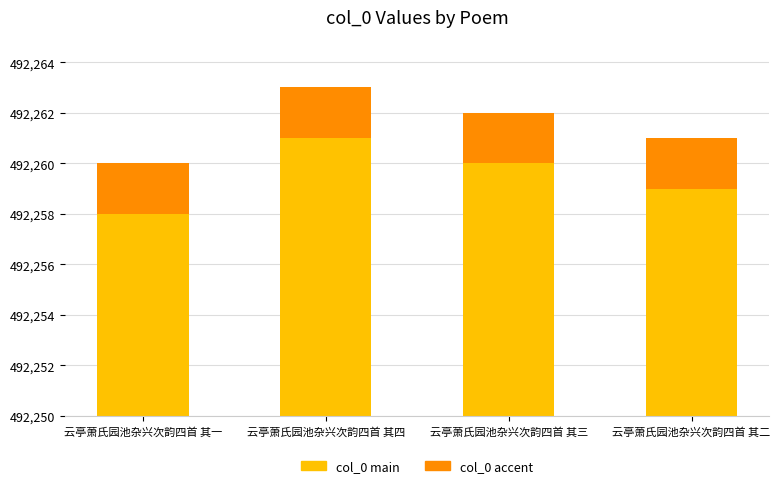

Count the number of categories in the chart.

4